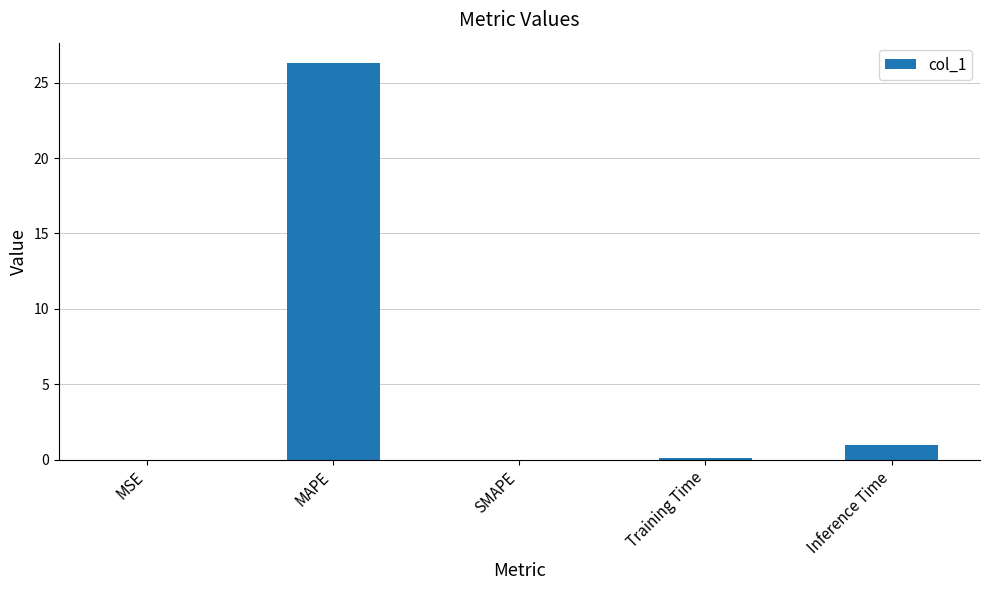

Where is the data nearest to the value 13?

Inference Time